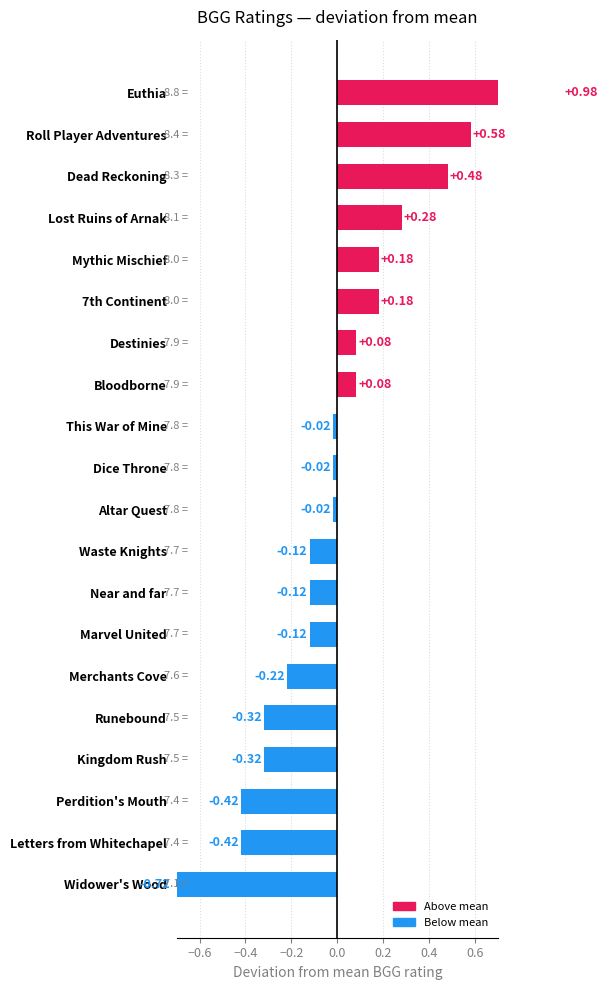

What is the difference between the values at Waste Knights and Dead Reckoning?

0.6